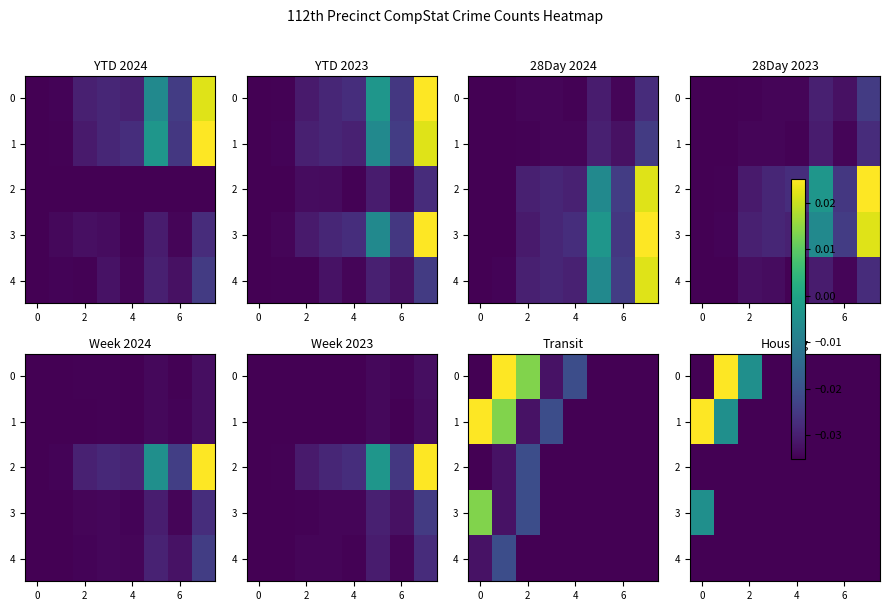

How many values in 0 are above zero?

1